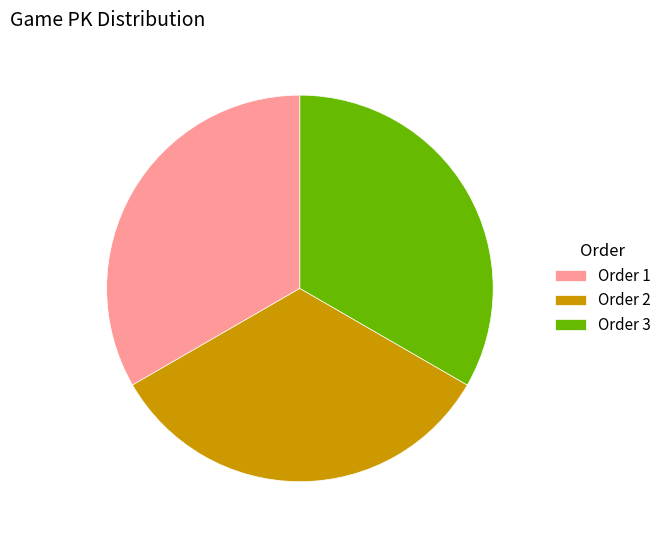

Does any single category account for the majority?

No